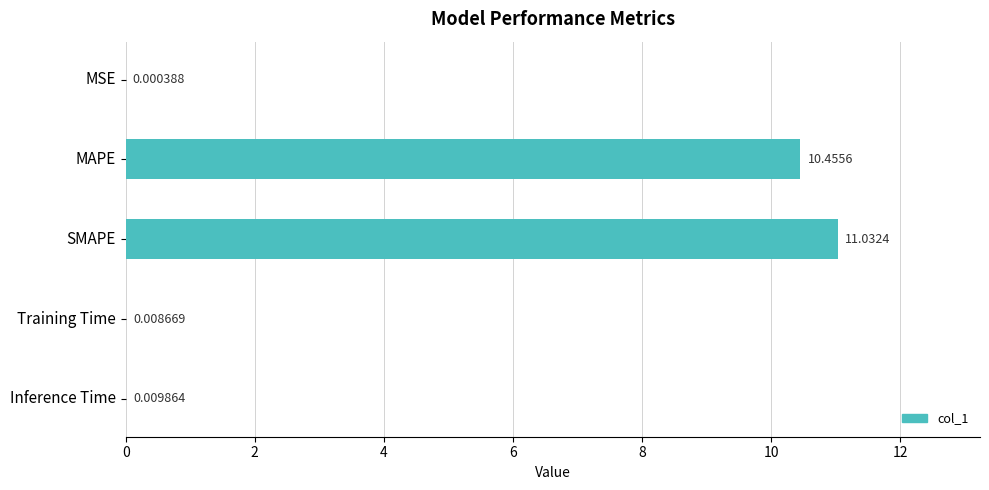

What is the sum of all values?

21.5